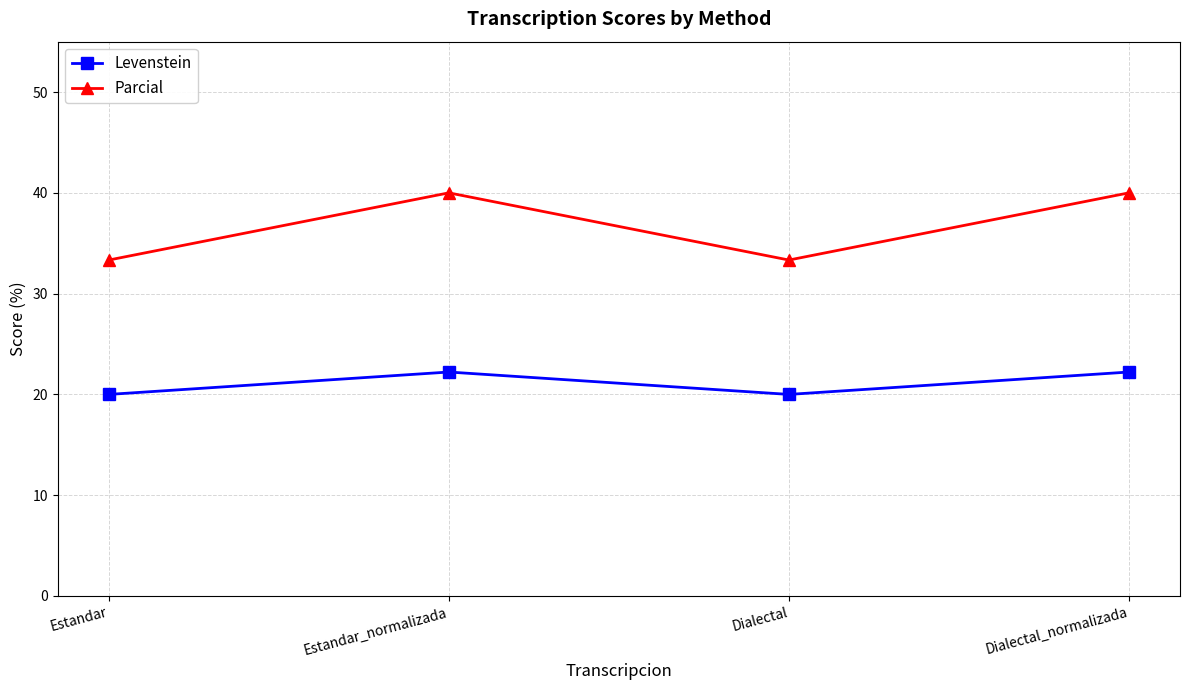

What is the greatest value displayed?

40.0